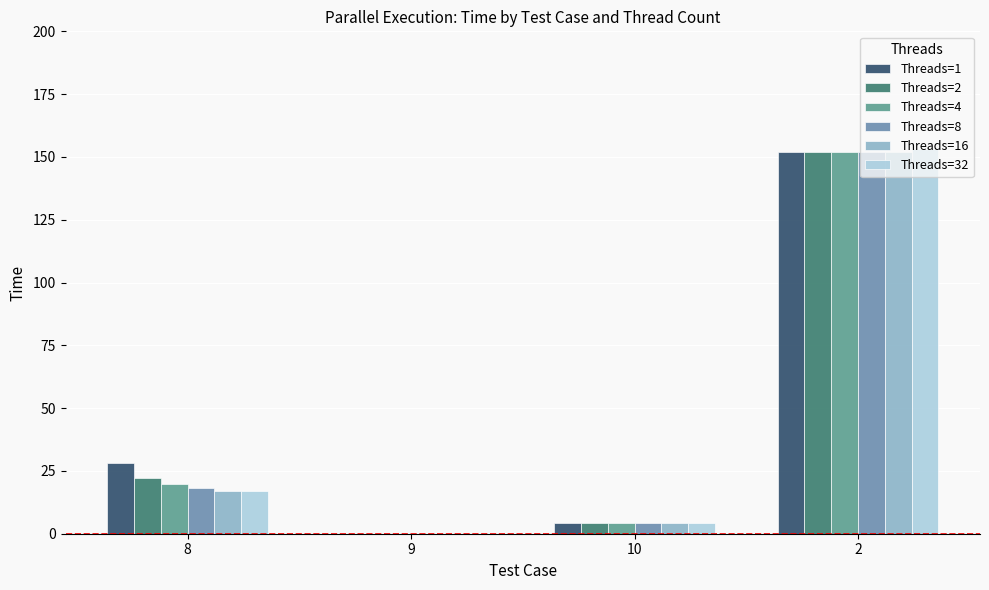

The value of Threads=32 at 2 is 153.0. True or false?

True